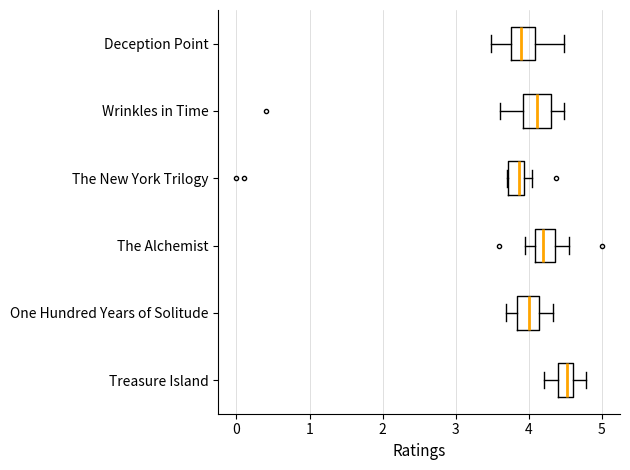

Where is the right edge of the box for The New York Trilogy on the x-axis? The values are not printed on the chart, so give them approximately, as read against the axis.

3.9